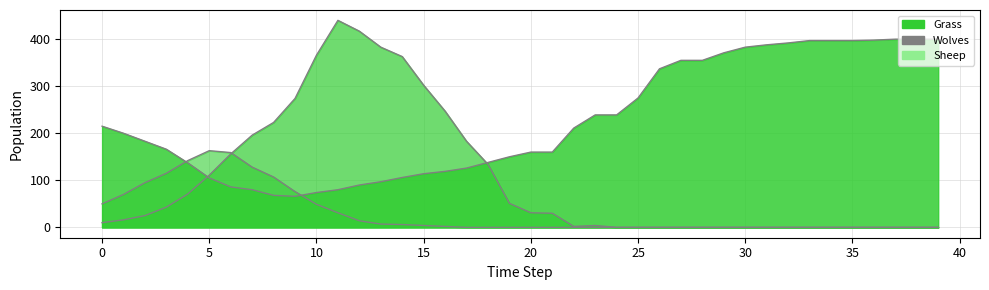

At which category does the chart reach its peak across all series?

11